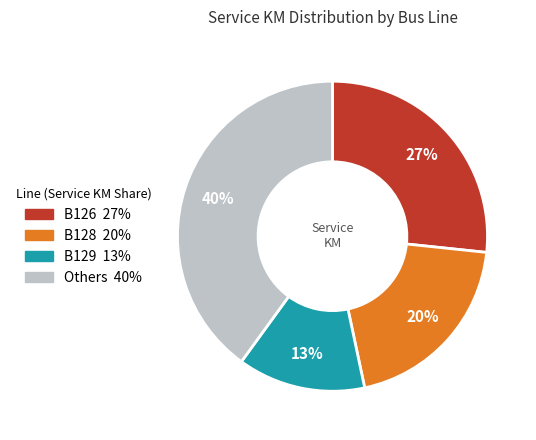

To the nearest percent, what is the average slice percentage?

25%